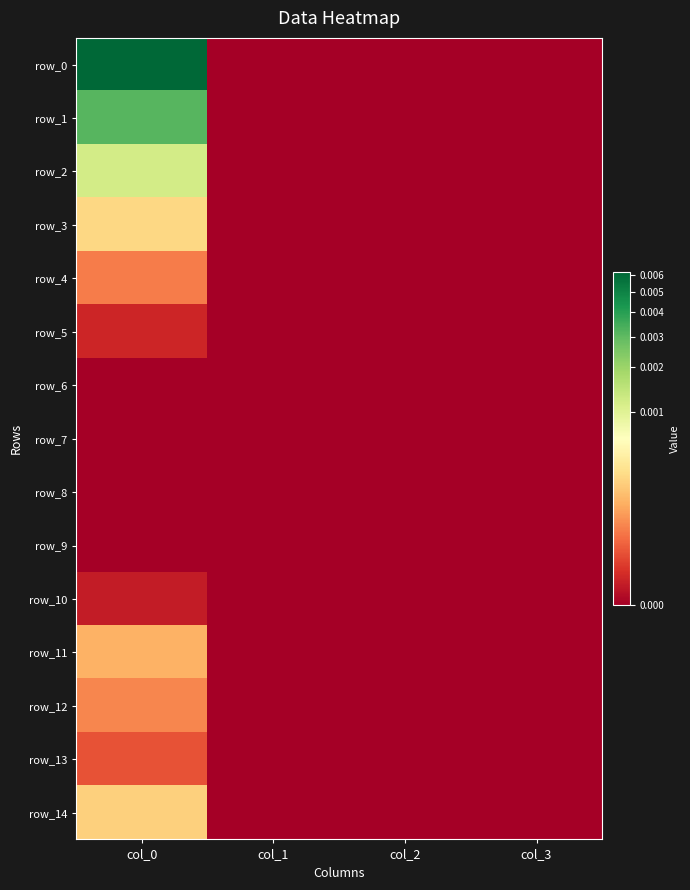

Which series has the largest range (max minus min)?

row_0